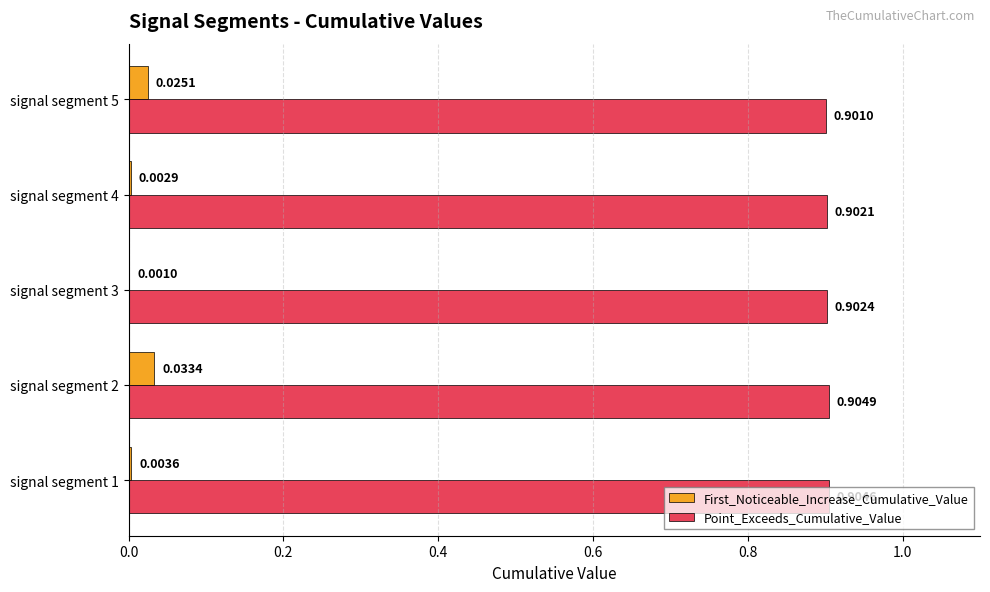

Which series has the largest total across all categories?

Point_Exceeds_Cumulative_Value